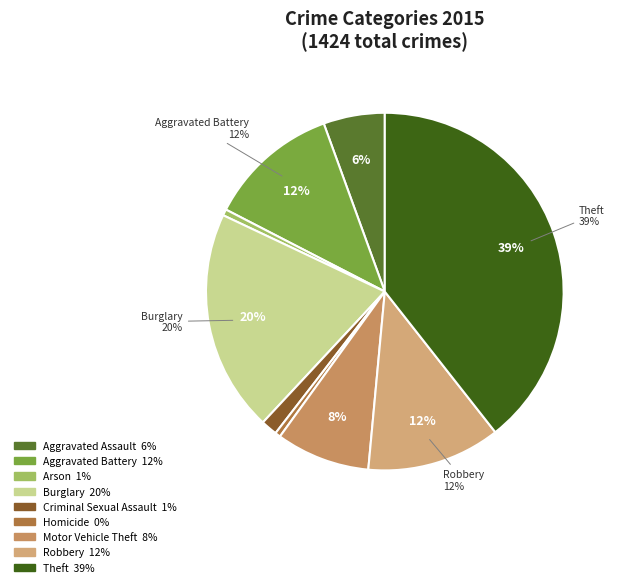

Is the sum of Theft and Burglary greater than half?

Yes